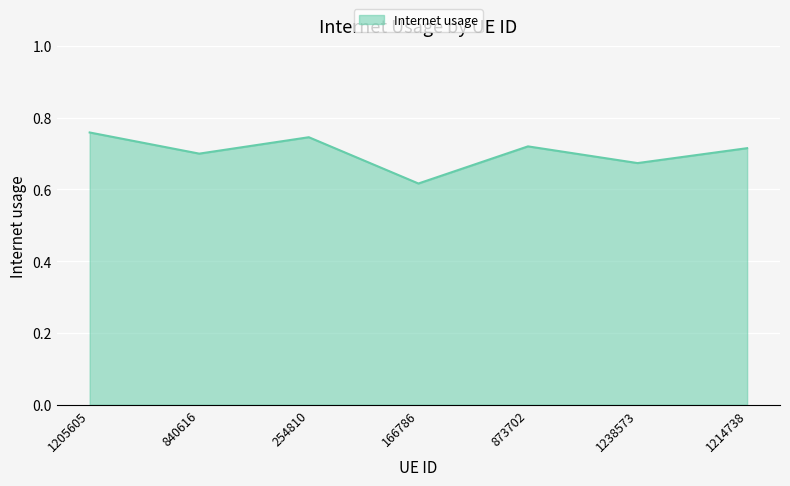

What is the difference between the maximum and minimum values?

0.1